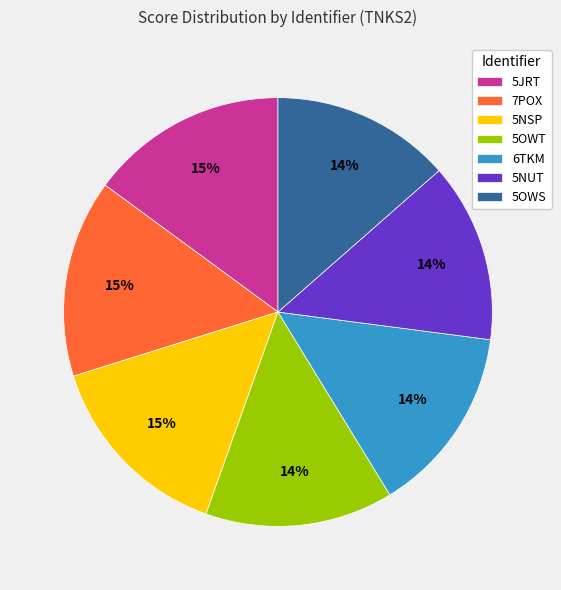

Which has a higher value, 5OWT or 5JRT?

5JRT